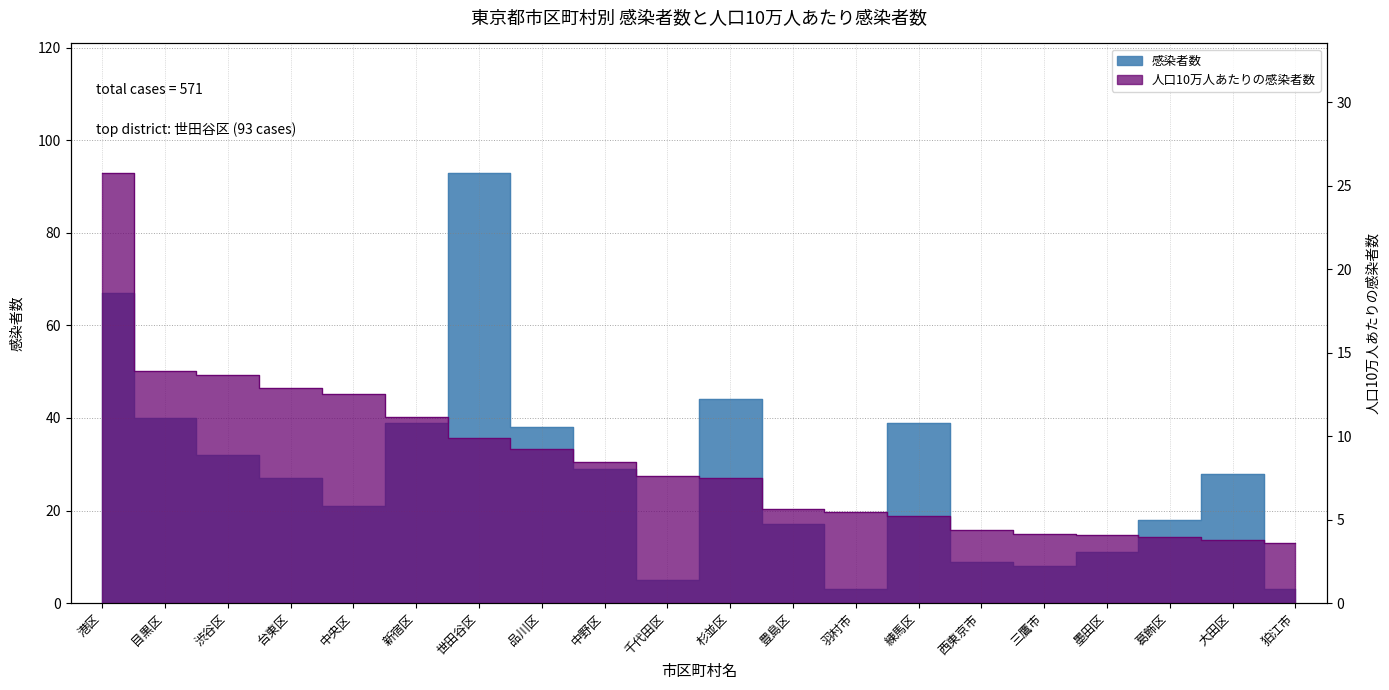

At which category is the sum across all series the highest?

世田谷区